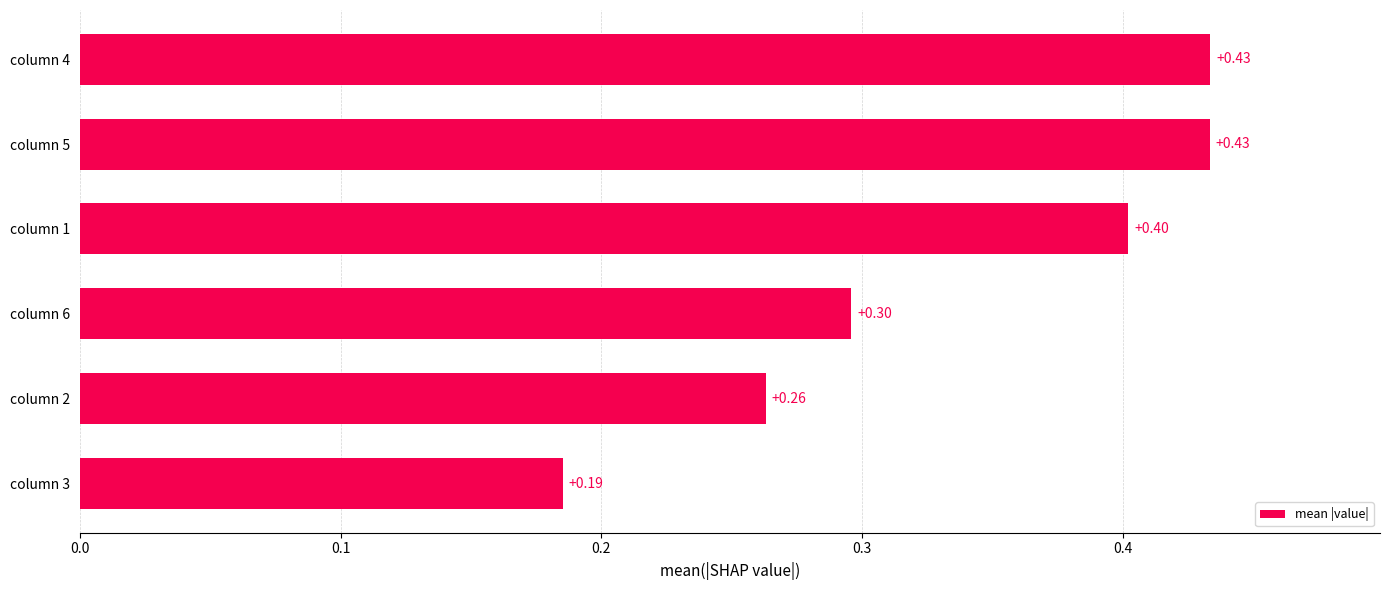

How many values are between 0 and 1?

6